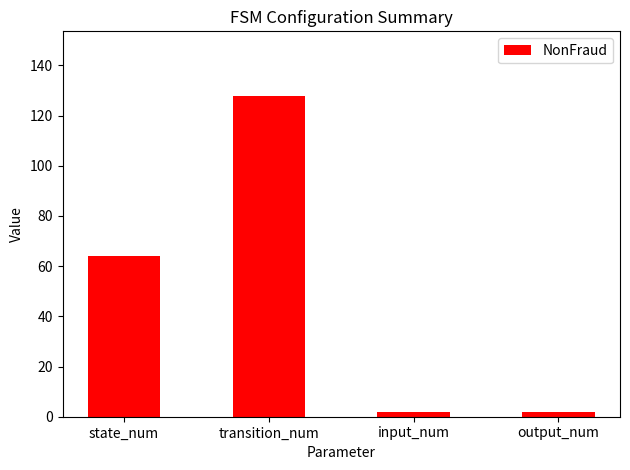

Reading left to right, what are all the values shown in this chart?

64	128	2	2